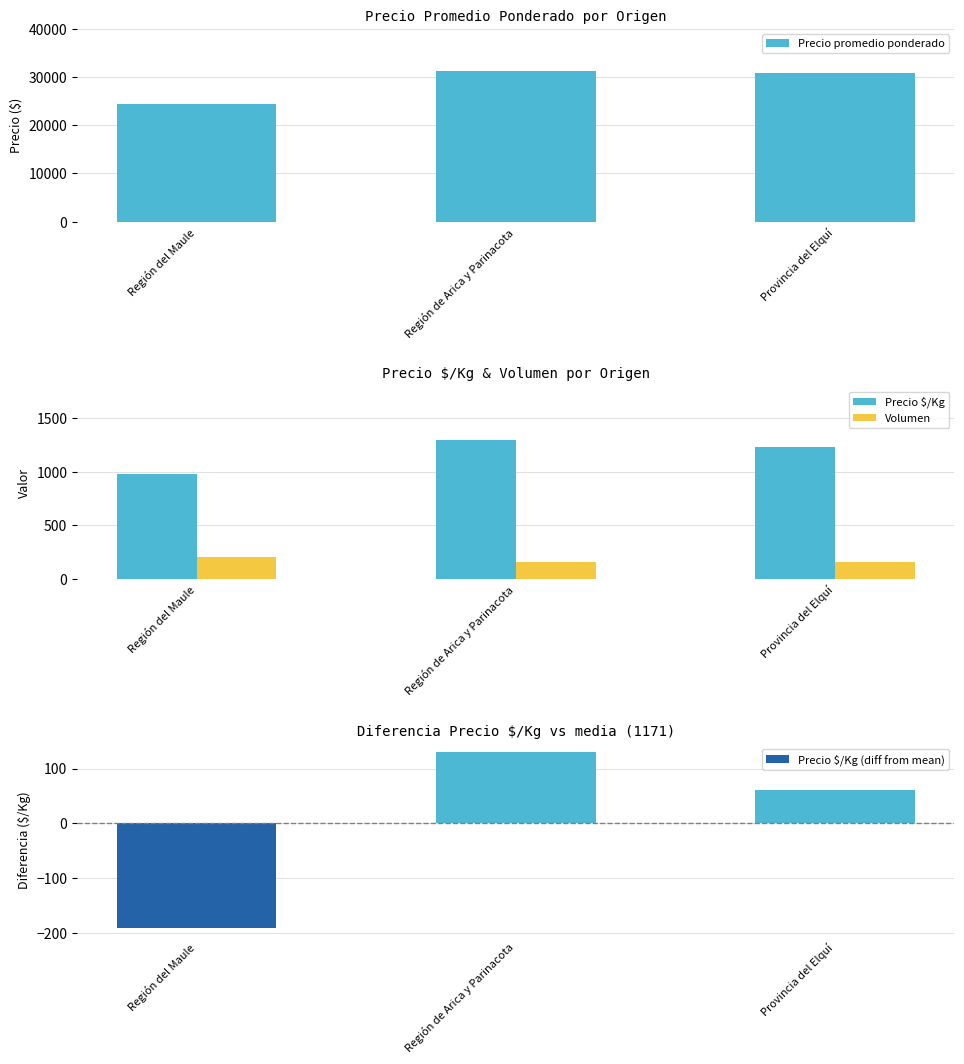

What is the value of the Precio promedio ponderado bar at the 1st from the left?

24514